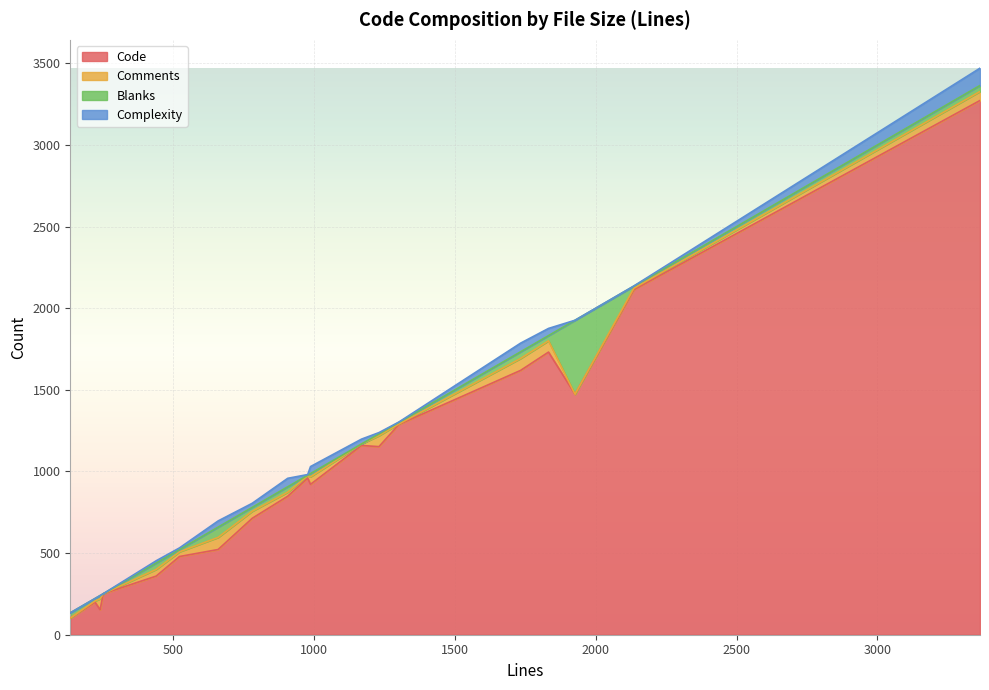

Where is the first local minimum for Comments?

222